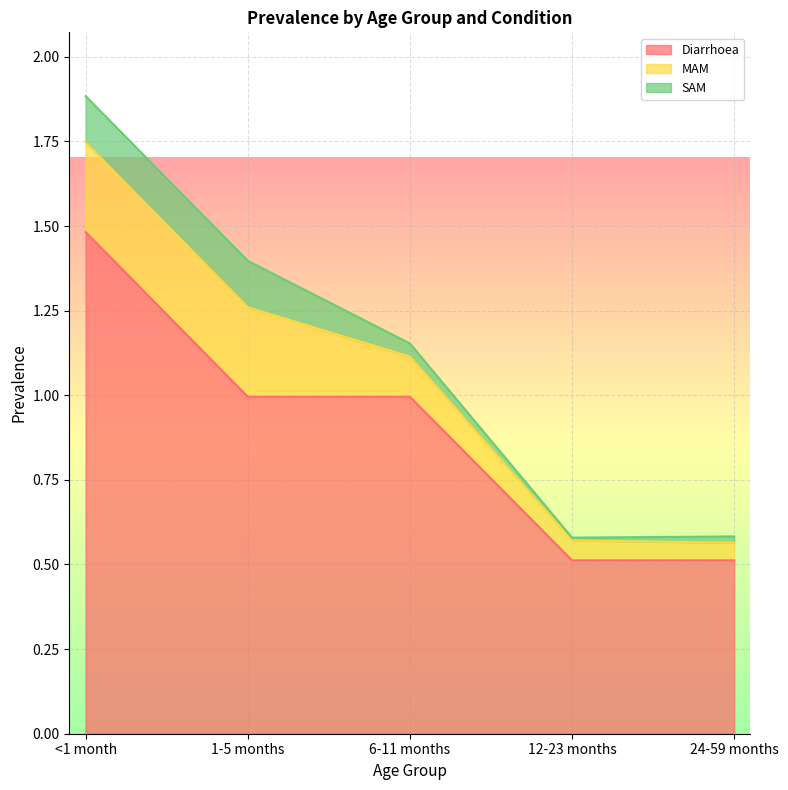

Count the number of categories in the chart.

5